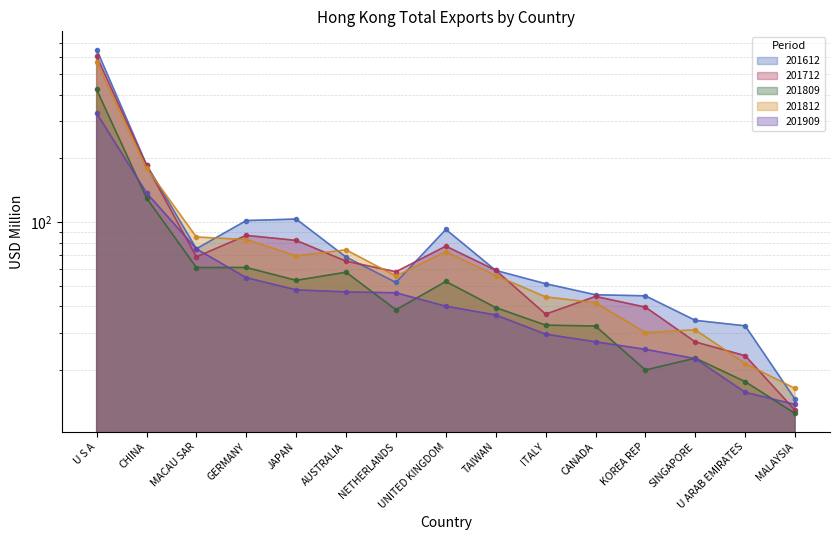

Rank the series at CHINA from highest to lowest value.

201612, 201712, 201812, 201909, 201809